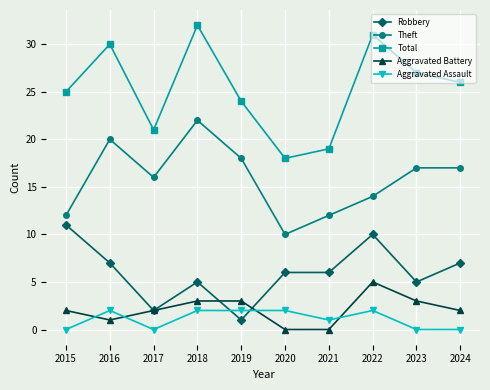

List the labels in order of Total value, smallest first.

2020, 2021, 2017, 2019, 2015, 2024, 2023, 2016, 2022, 2018